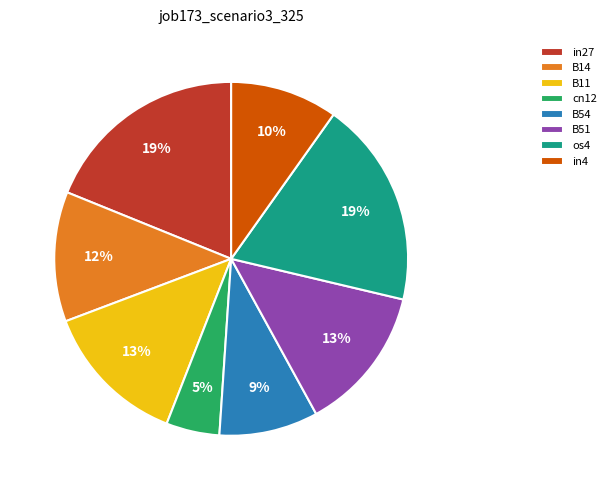

To the nearest percent, what percentage of the pie is in27?

19%